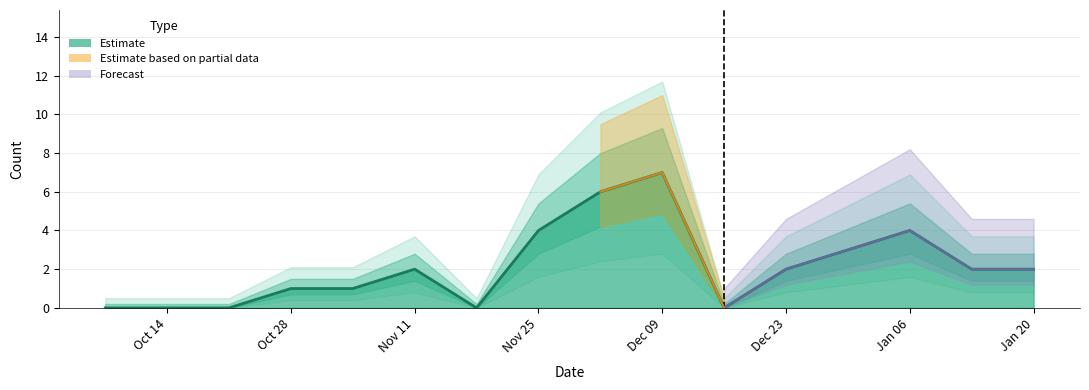

Which label corresponds to the largest value in the chart?

Dec 09